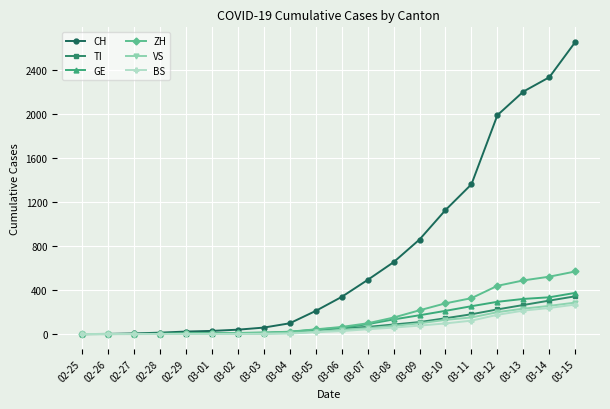

At which label is CH closest to 1325?

03-11